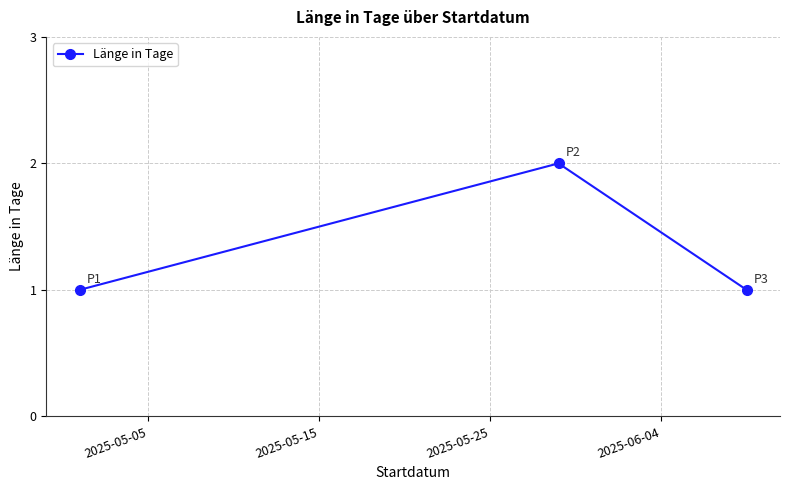

What is the value of the 3rd point from the left?

1